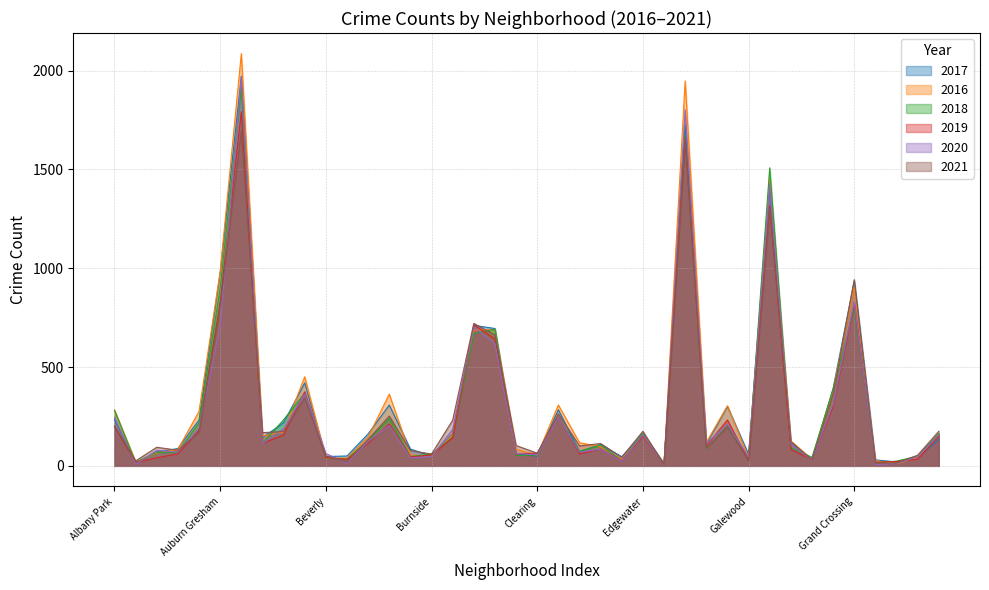

What is the total value across all series at Burnside?

321